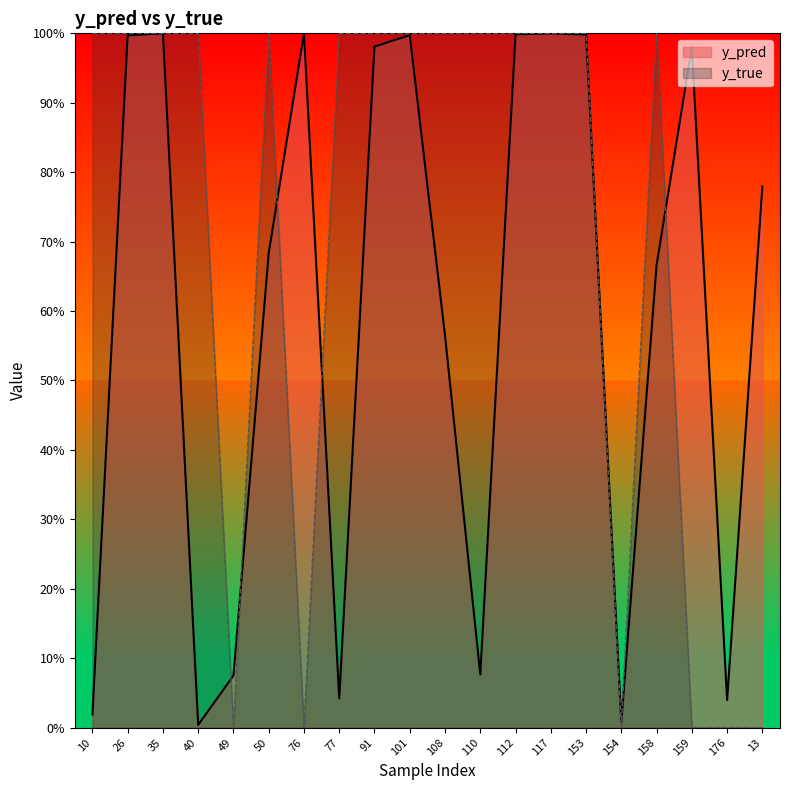

In y_true, how many points are lower than both neighbors (excluding endpoints)?

3